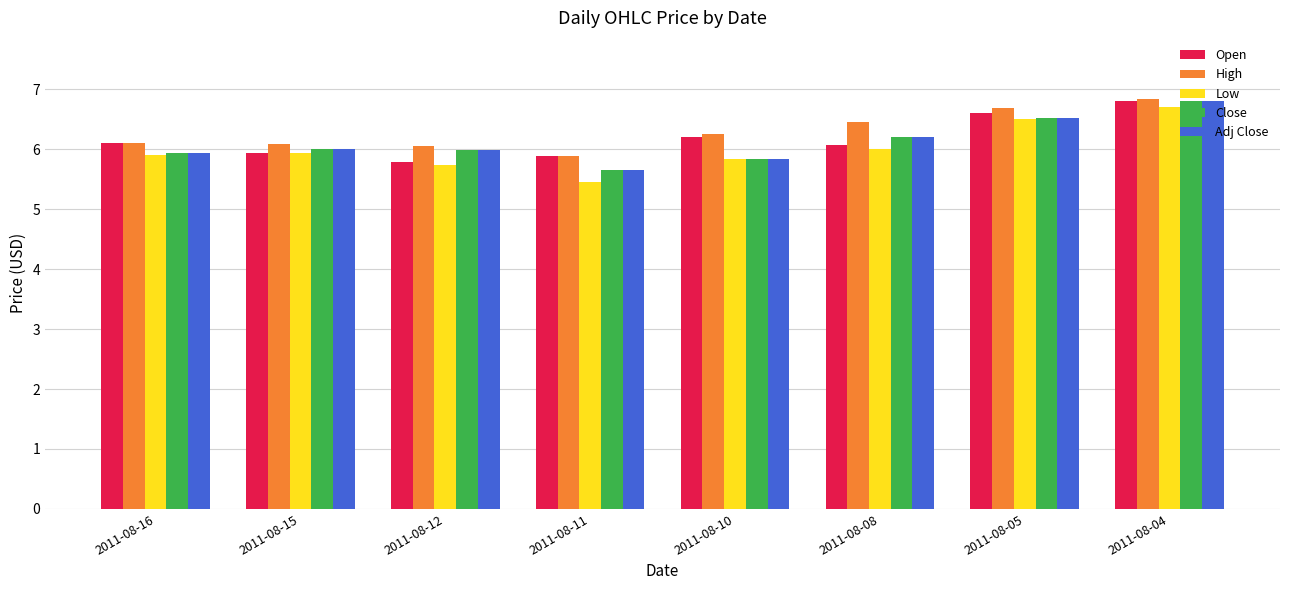

What is the total value across all series at 2011-08-11?

28.5